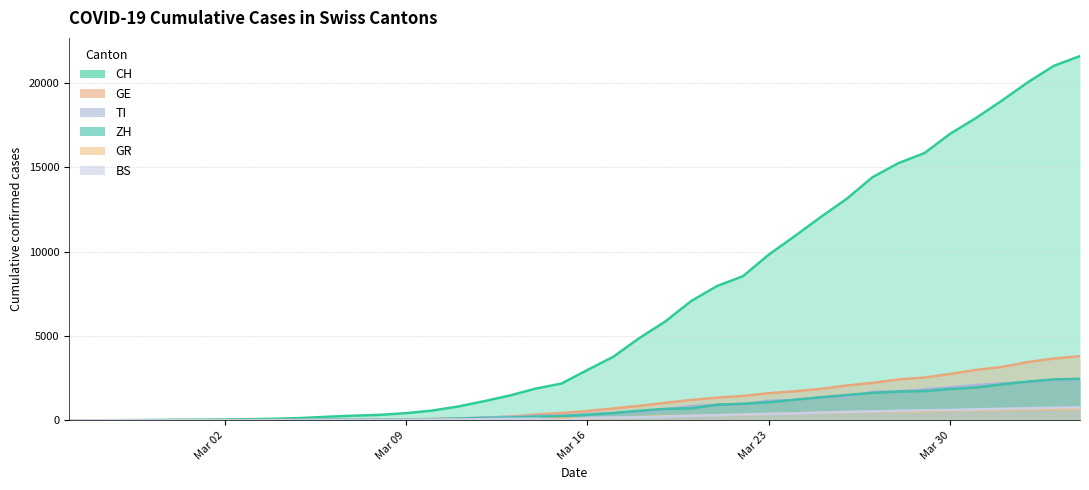

Which series has the widest spread of values?

CH